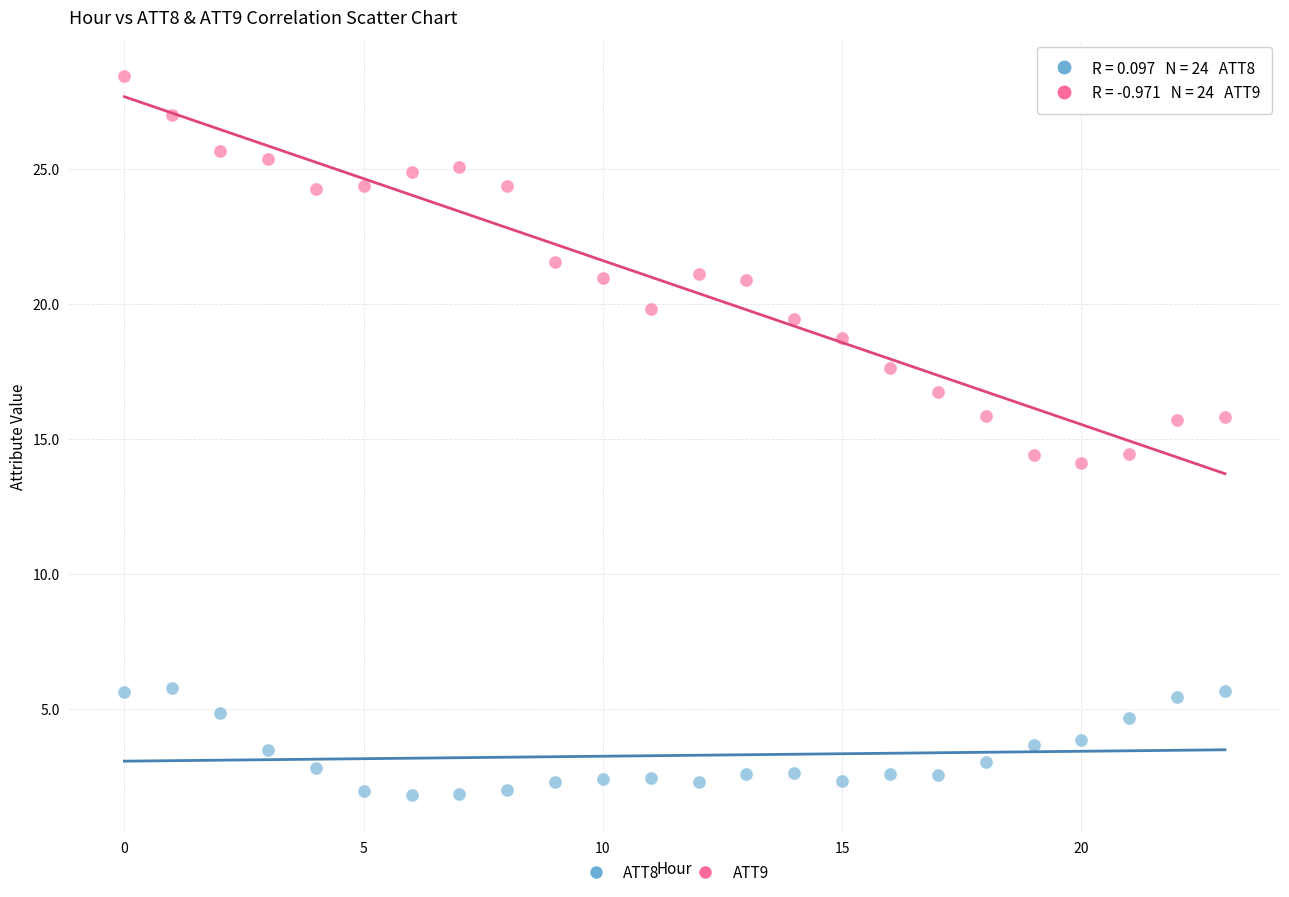

Across all data points, what is the range of Y values (max minus min)?

26.7